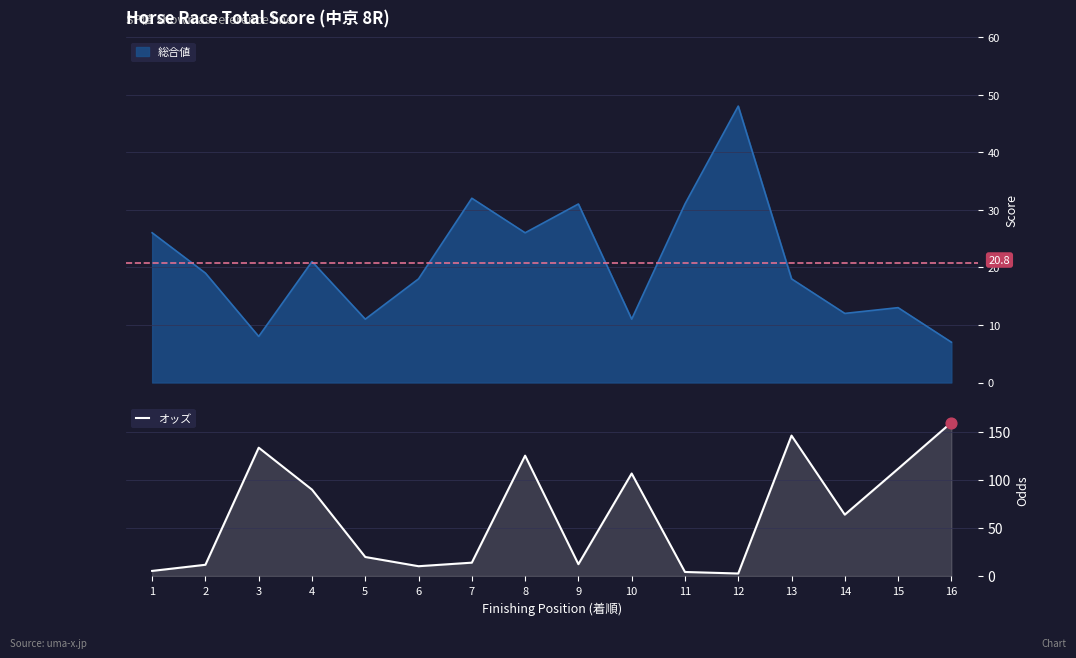

What is the change in value from 1 to 3?

+128.4